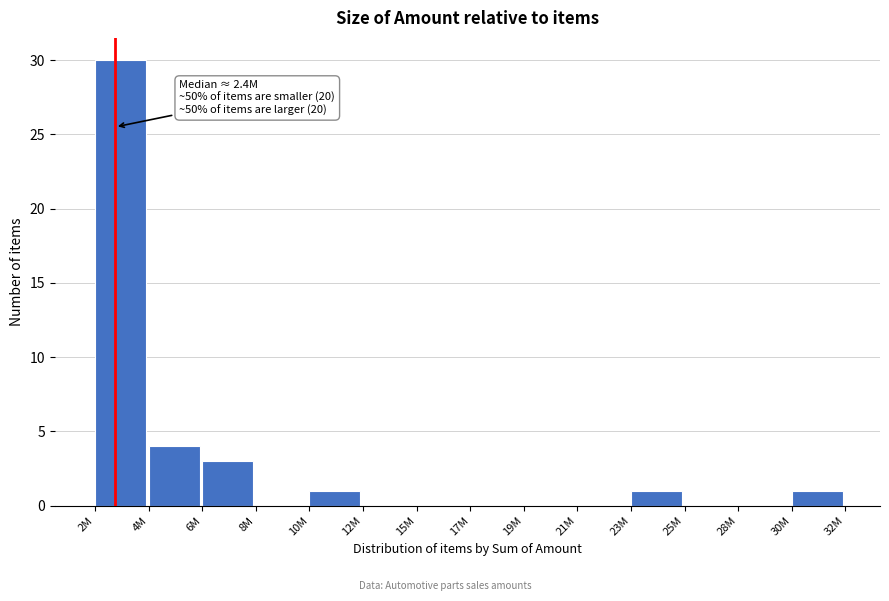

Reading left to right, extract all data points from this chart.

2M=30	4M=4	6M=3	8M=0	10M=1	12M=0	15M=0	17M=0	19M=0	21M=0	23M=1	25M=0	28M=0	30M=1